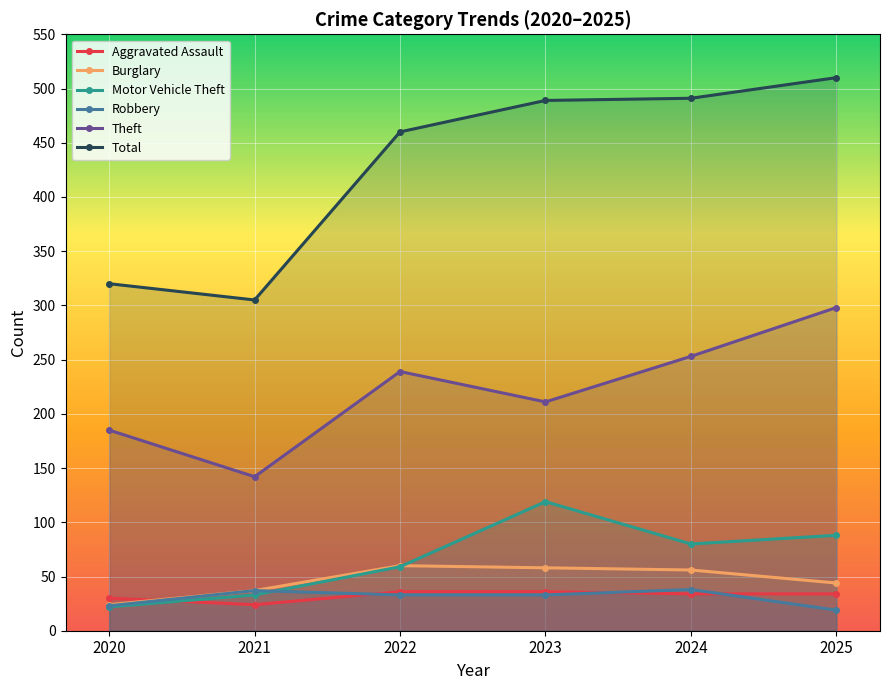

How many data points in Total are less than 489?

3